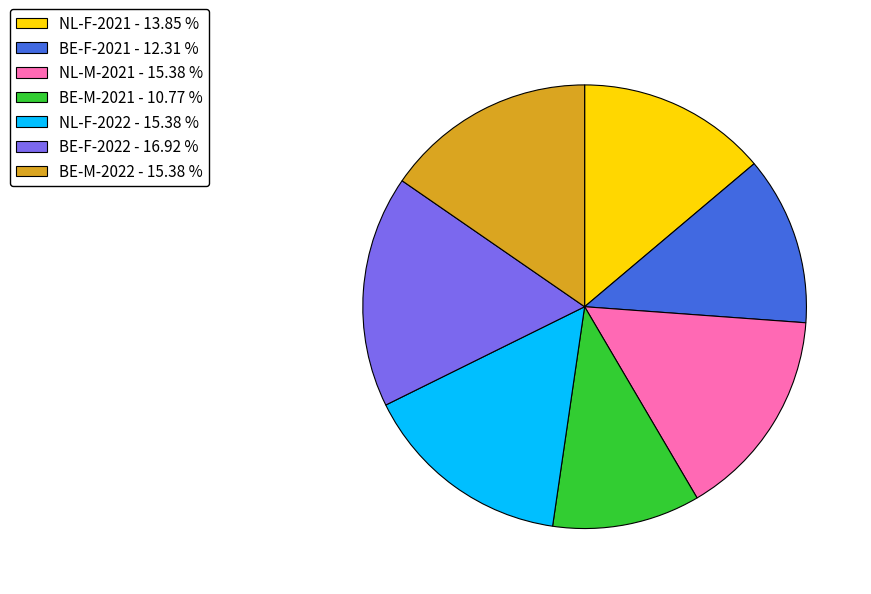

Between BE-F-2022 - 16.92 % and BE-F-2021 - 12.31 %, which is larger?

BE-F-2022 - 16.92 %